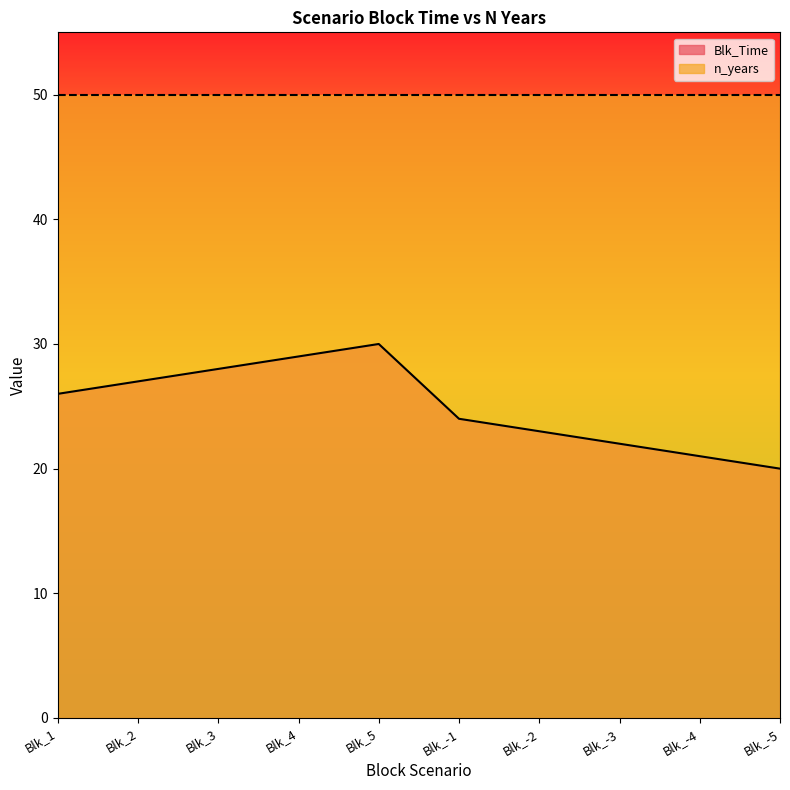

True or false: there are more than 1 points higher than both neighbors.

False